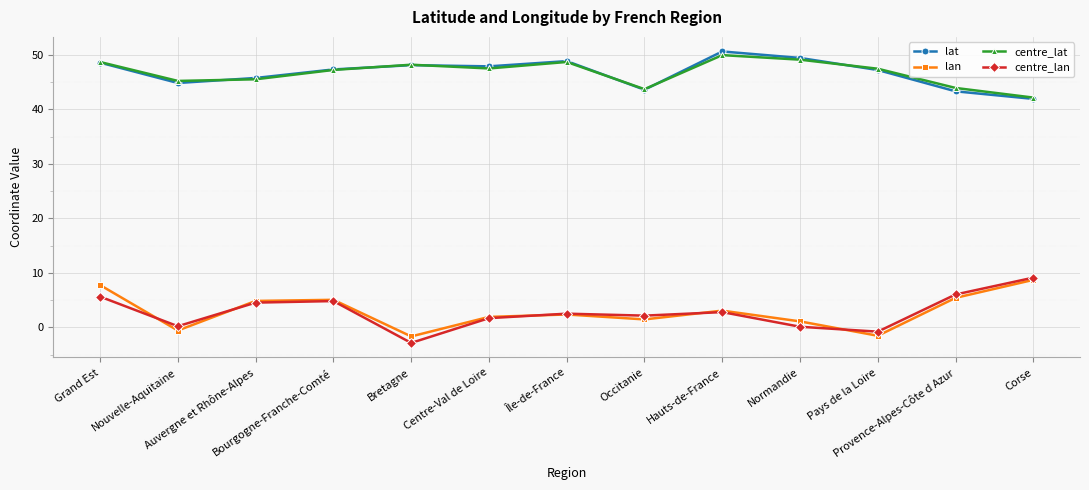

What is the approximate value of centre_lan at Nouvelle-Aquitaine?

0.2